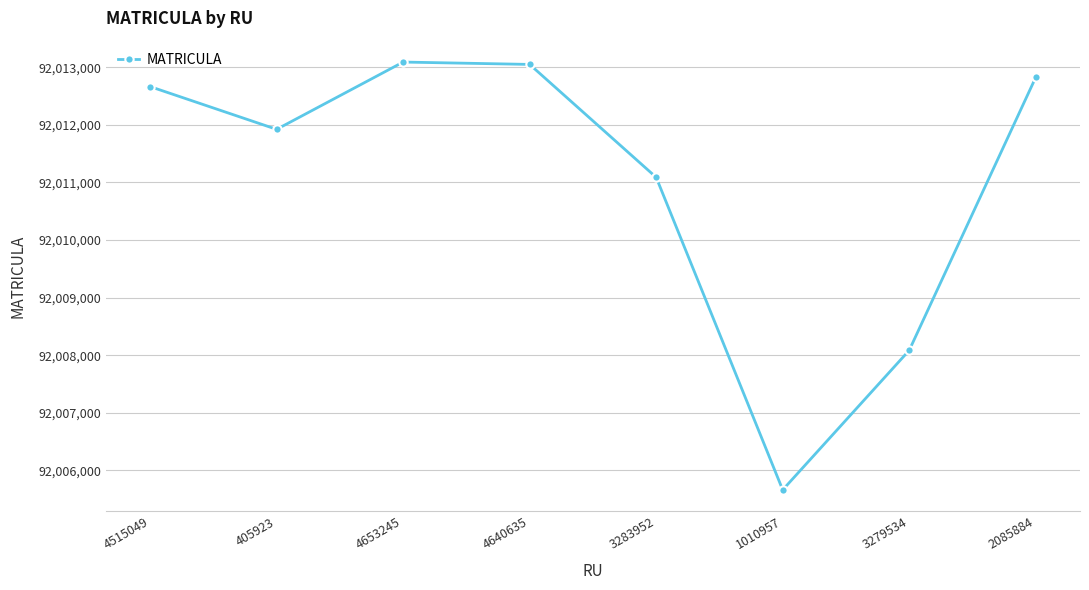

What position from the right is 1010957?

3